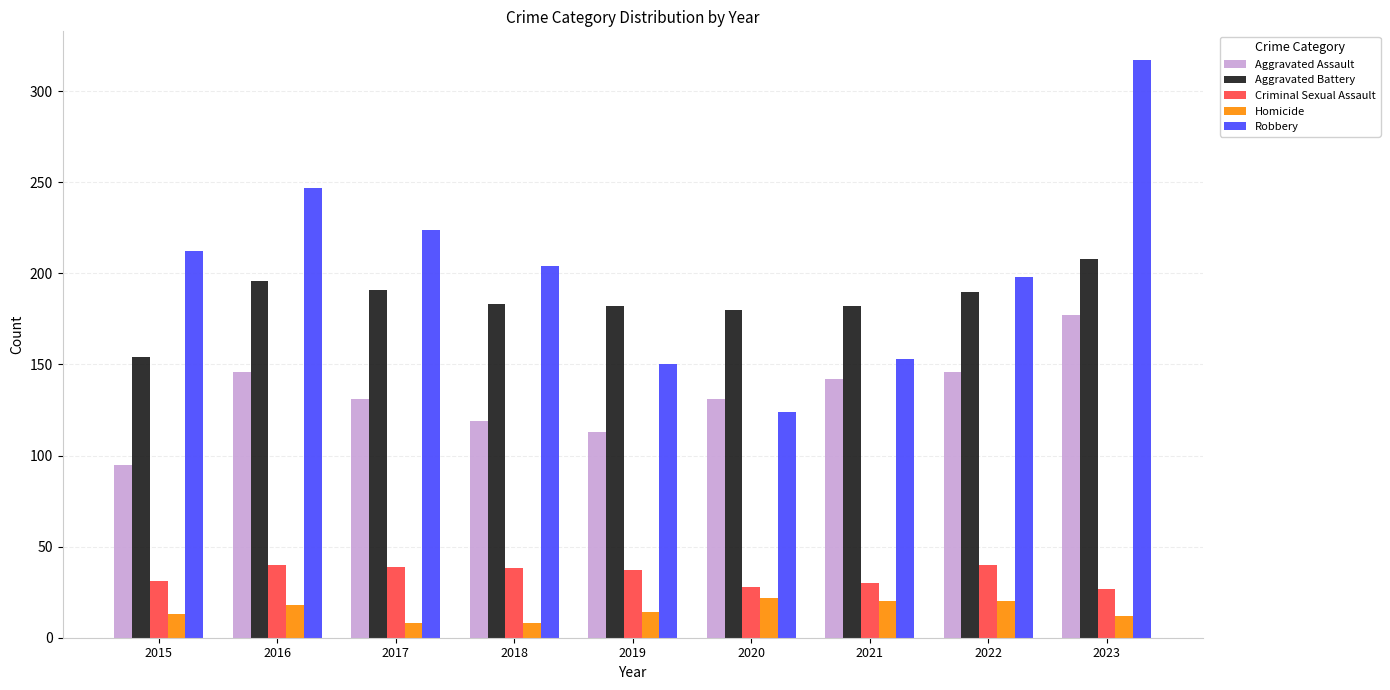

What are all the series names shown in the legend?

Aggravated Assault, Aggravated Battery, Criminal Sexual Assault, Homicide, Robbery